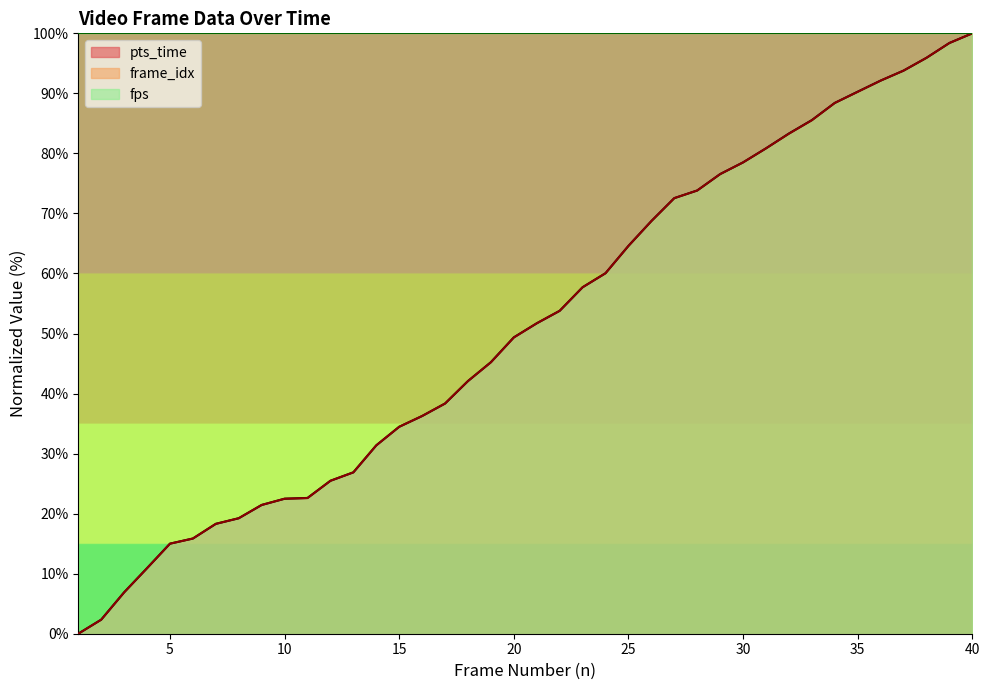

What is the highest value of the frame_idx series?

100.0